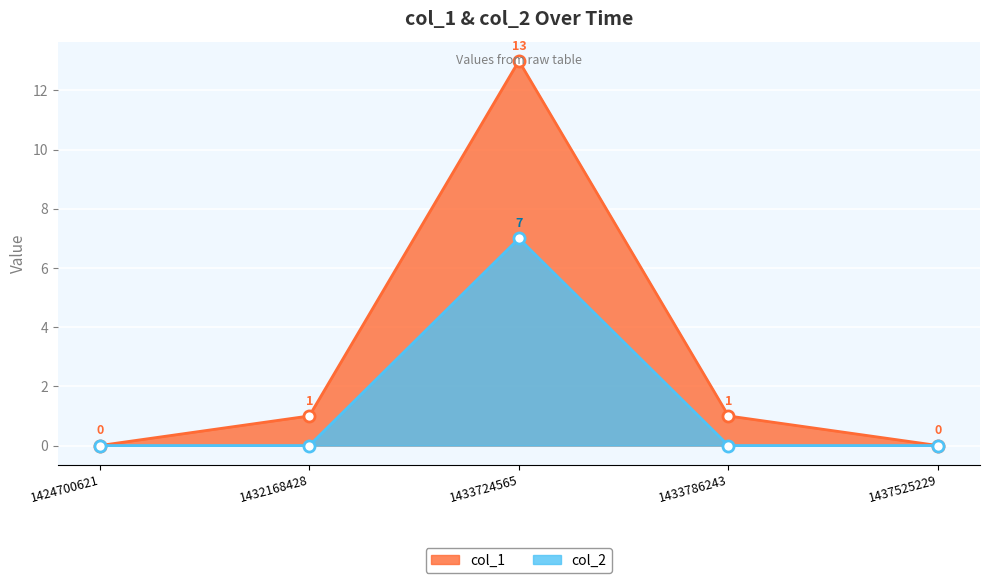

How many distinct data groups are displayed?

2